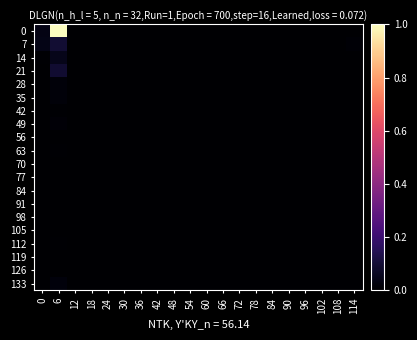

Reading right to left, list all the values displayed in this chart.

0: 114=0.0	108=0.0	102=0.0	96=0.0	90=0.0	84=0.0	78=0.0	72=0.0	66=0.0	60=0.0	54=0.0	48=0.0	42=0.0	36=0.0	30=0.0	24=0.0	18=0.0	12=0.0	6=1.0	0=0.0
7: 114=0.0	108=0.0	102=0.0	96=0.0	90=0.0	84=0.0	78=0.0	72=0.0	66=0.0	60=0.0	54=0.0	48=0.0	42=0.0	36=0.0	30=0.0	24=0.0	18=0.0	12=0.0	6=0.1	0=0.0
14: 114=0.0	108=0.0	102=0.0	96=0.0	90=0.0	84=0.0	78=0.0	72=0.0	66=0.0	60=0.0	54=0.0	48=0.0	42=0.0	36=0.0	30=0.0	24=0.0	18=0.0	12=0.0	6=0.0	0=0.0
21: 114=0.0	108=0.0	102=0.0	96=0.0	90=0.0	84=0.0	78=0.0	72=0.0	66=0.0	60=0.0	54=0.0	48=0.0	42=0.0	36=0.0	30=0.0	24=0.0	18=0.0	12=0.0	6=0.1	0=0.0
28: 114=0.0	108=0.0	102=0.0	96=0.0	90=0.0	84=0.0	78=0.0	72=0.0	66=0.0	60=0.0	54=0.0	48=0.0	42=0.0	36=0.0	30=0.0	24=0.0	18=0.0	12=0.0	6=0.0	0=0.0
35: 114=0.0	108=0.0	102=0.0	96=0.0	90=0.0	84=0.0	78=0.0	72=0.0	66=0.0	60=0.0	54=0.0	48=0.0	42=0.0	36=0.0	30=0.0	24=0.0	18=0.0	12=0.0	6=0.0	0=0.0
42: 114=0.0	108=0.0	102=0.0	96=0.0	90=0.0	84=0.0	78=0.0	72=0.0	66=0.0	60=0.0	54=0.0	48=0.0	42=0.0	36=0.0	30=0.0	24=0.0	18=0.0	12=0.0	6=0.0	0=0.0
49: 114=0.0	108=0.0	102=0.0	96=0.0	90=0.0	84=0.0	78=0.0	72=0.0	66=0.0	60=0.0	54=0.0	48=0.0	42=0.0	36=0.0	30=0.0	24=0.0	18=0.0	12=0.0	6=0.0	0=0.0
56: 114=0.0	108=0.0	102=0.0	96=0.0	90=0.0	84=0.0	78=0.0	72=0.0	66=0.0	60=0.0	54=0.0	48=0.0	42=0.0	36=0.0	30=0.0	24=0.0	18=0.0	12=0.0	6=0.0	0=0.0
63: 114=0.0	108=0.0	102=0.0	96=0.0	90=0.0	84=0.0	78=0.0	72=0.0	66=0.0	60=0.0	54=0.0	48=0.0	42=0.0	36=0.0	30=0.0	24=0.0	18=0.0	12=0.0	6=0.0	0=0.0
70: 114=0.0	108=0.0	102=0.0	96=0.0	90=0.0	84=0.0	78=0.0	72=0.0	66=0.0	60=0.0	54=0.0	48=0.0	42=0.0	36=0.0	30=0.0	24=0.0	18=0.0	12=0.0	6=0.0	0=0.0
77: 114=0.0	108=0.0	102=0.0	96=0.0	90=0.0	84=0.0	78=0.0	72=0.0	66=0.0	60=0.0	54=0.0	48=0.0	42=0.0	36=0.0	30=0.0	24=0.0	18=0.0	12=0.0	6=0.0	0=0.0
84: 114=0.0	108=0.0	102=0.0	96=0.0	90=0.0	84=0.0	78=0.0	72=0.0	66=0.0	60=0.0	54=0.0	48=0.0	42=0.0	36=0.0	30=0.0	24=0.0	18=0.0	12=0.0	6=0.0	0=0.0
91: 114=0.0	108=0.0	102=0.0	96=0.0	90=0.0	84=0.0	78=0.0	72=0.0	66=0.0	60=0.0	54=0.0	48=0.0	42=0.0	36=0.0	30=0.0	24=0.0	18=0.0	12=0.0	6=0.0	0=0.0
98: 114=0.0	108=0.0	102=0.0	96=0.0	90=0.0	84=0.0	78=0.0	72=0.0	66=0.0	60=0.0	54=0.0	48=0.0	42=0.0	36=0.0	30=0.0	24=0.0	18=0.0	12=0.0	6=0.0	0=0.0
105: 114=0.0	108=0.0	102=0.0	96=0.0	90=0.0	84=0.0	78=0.0	72=0.0	66=0.0	60=0.0	54=0.0	48=0.0	42=0.0	36=0.0	30=0.0	24=0.0	18=0.0	12=0.0	6=0.0	0=0.0
112: 114=0.0	108=0.0	102=0.0	96=0.0	90=0.0	84=0.0	78=0.0	72=0.0	66=0.0	60=0.0	54=0.0	48=0.0	42=0.0	36=0.0	30=0.0	24=0.0	18=0.0	12=0.0	6=0.0	0=0.0
119: 114=0.0	108=0.0	102=0.0	96=0.0	90=0.0	84=0.0	78=0.0	72=0.0	66=0.0	60=0.0	54=0.0	48=0.0	42=0.0	36=0.0	30=0.0	24=0.0	18=0.0	12=0.0	6=0.0	0=0.0
126: 114=0.0	108=0.0	102=0.0	96=0.0	90=0.0	84=0.0	78=0.0	72=0.0	66=0.0	60=0.0	54=0.0	48=0.0	42=0.0	36=0.0	30=0.0	24=0.0	18=0.0	12=0.0	6=0.0	0=0.0
133: 114=0.0	108=0.0	102=0.0	96=0.0	90=0.0	84=0.0	78=0.0	72=0.0	66=0.0	60=0.0	54=0.0	48=0.0	42=0.0	36=0.0	30=0.0	24=0.0	18=0.0	12=0.0	6=0.0	0=0.0